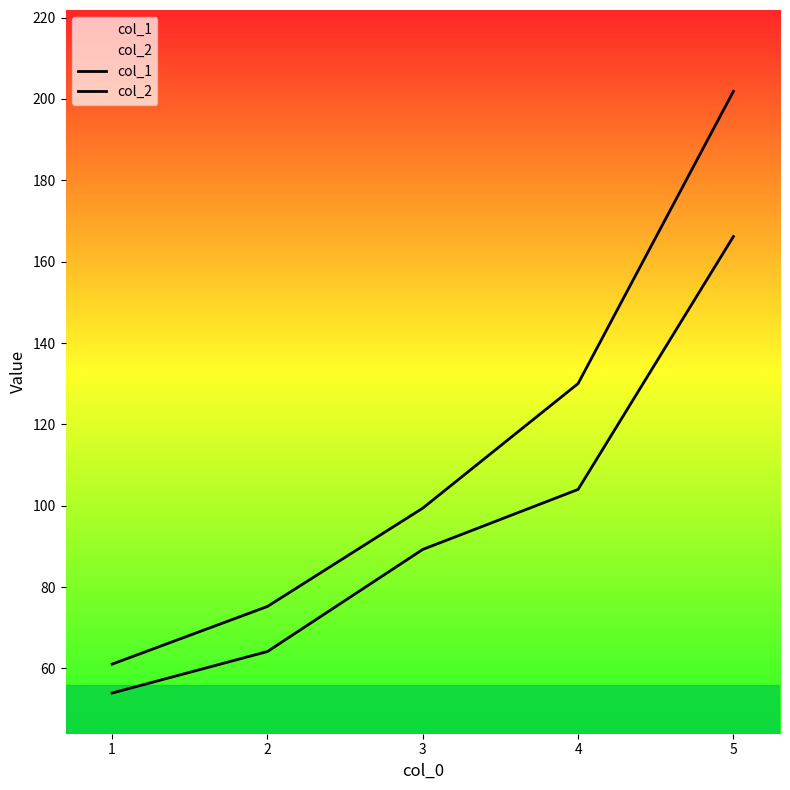

At how many categories does at least one series exceed 151?

1